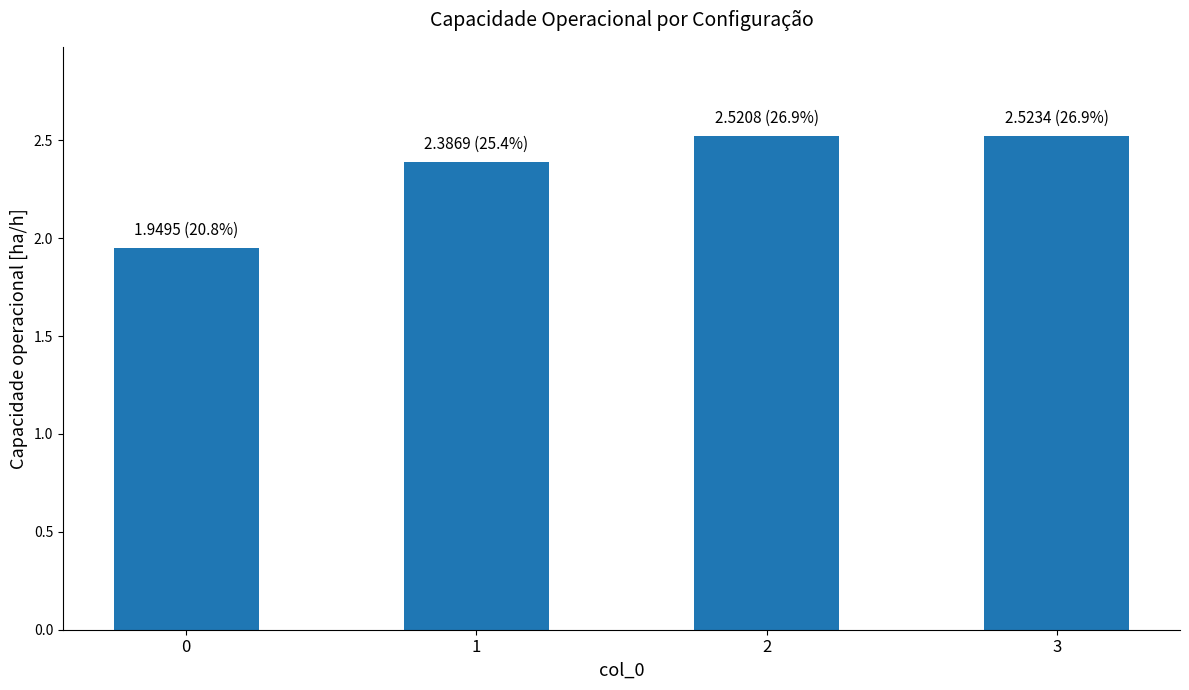

Is it true that the value at 0 is 2.9?

False